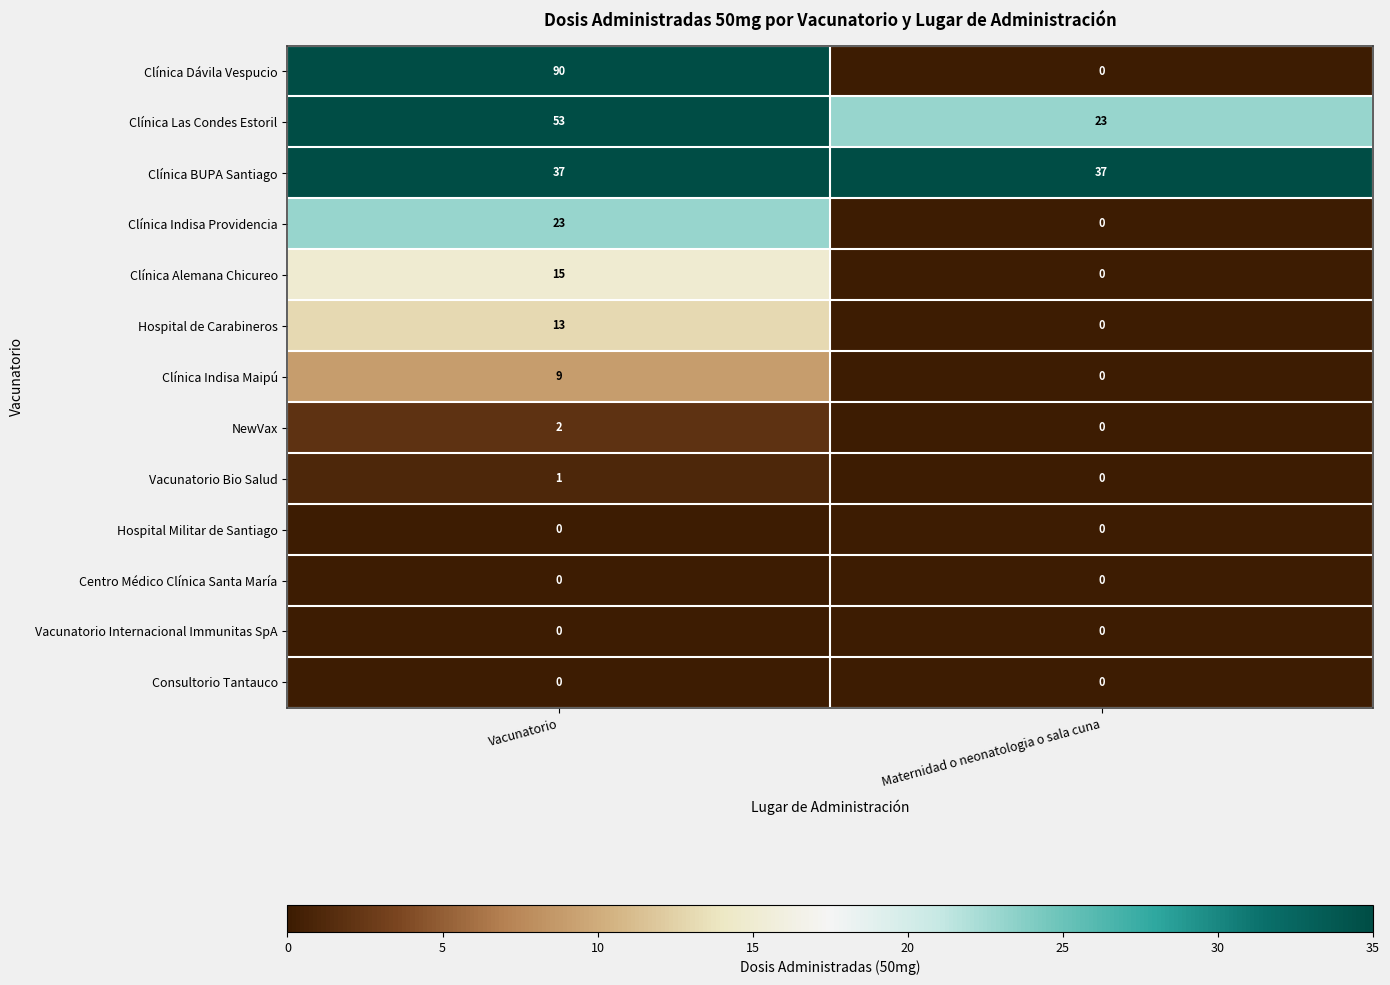

What is the difference between the highest and lowest values at Vacunatorio?

90